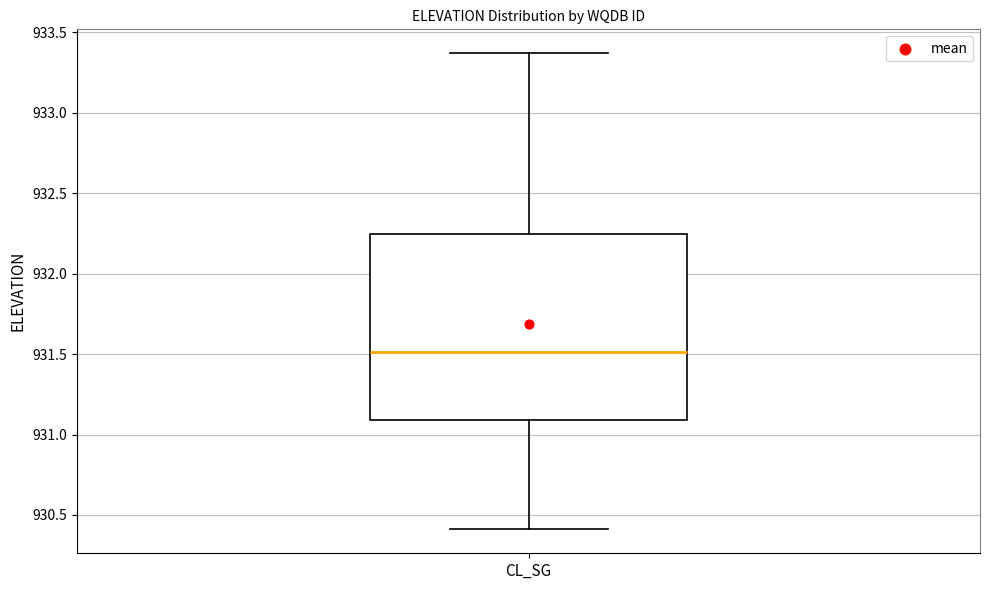

Read this box plot against the y-axis: the position of the median line, the range covered by the box, and the ends of both whiskers. The values are not printed on the chart, so give them approximately, as read against the axis.

median 931.50, box 931.10 to 932.25, whiskers 930.40 to 933.35